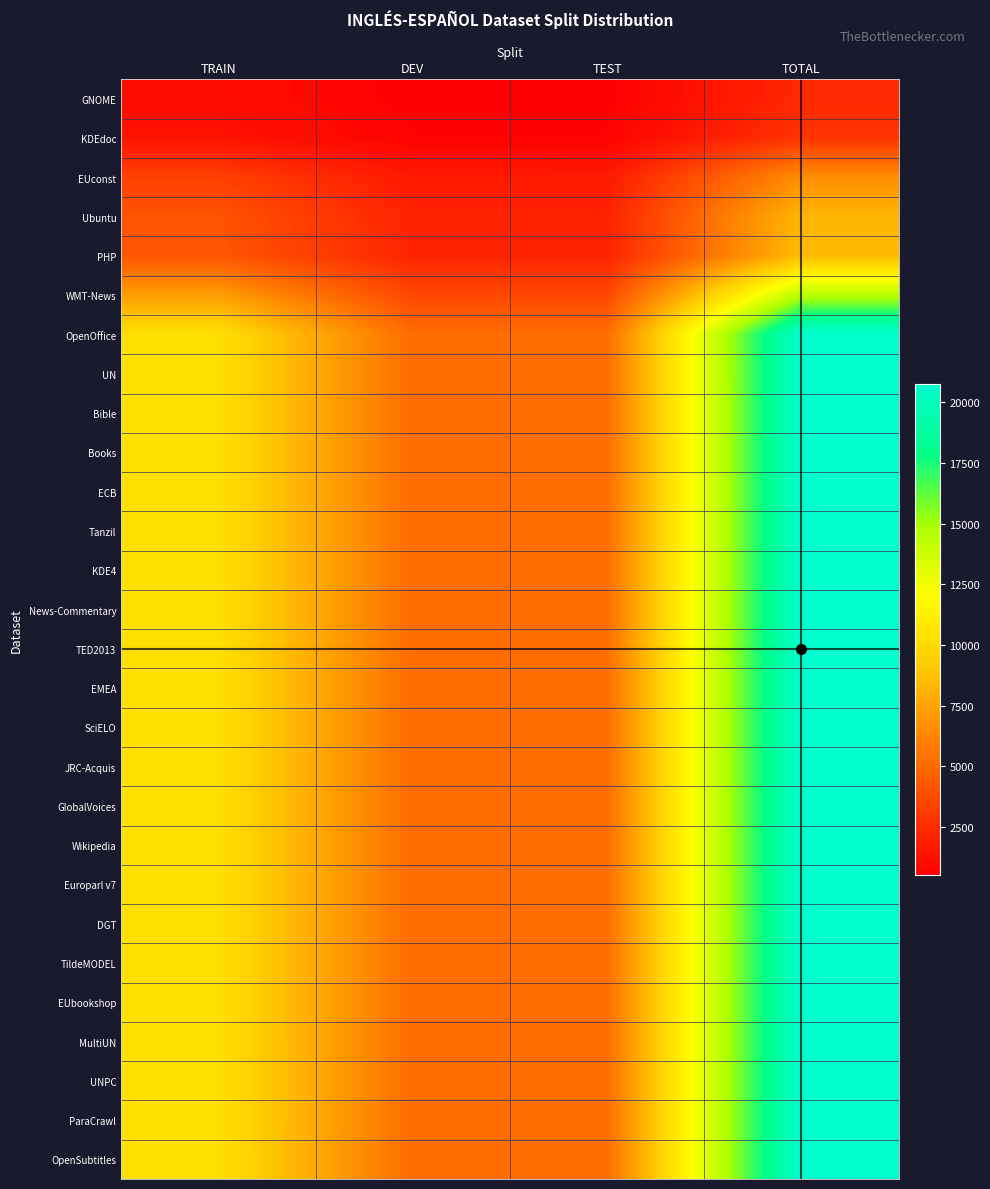

List the series in order of their peak value, lowest first.

GNOME, KDEdoc, EUconst, Ubuntu, PHP, WMT-News, OpenOffice, UN, Bible, Books, ECB, Tanzil, KDE4, News-Commentary, TED2013, EMEA, SciELO, JRC-Acquis, GlobalVoices, Wikipedia, Europarl v7, DGT, TildeMODEL, EUbookshop, MultiUN, UNPC, ParaCrawl, OpenSubtitles